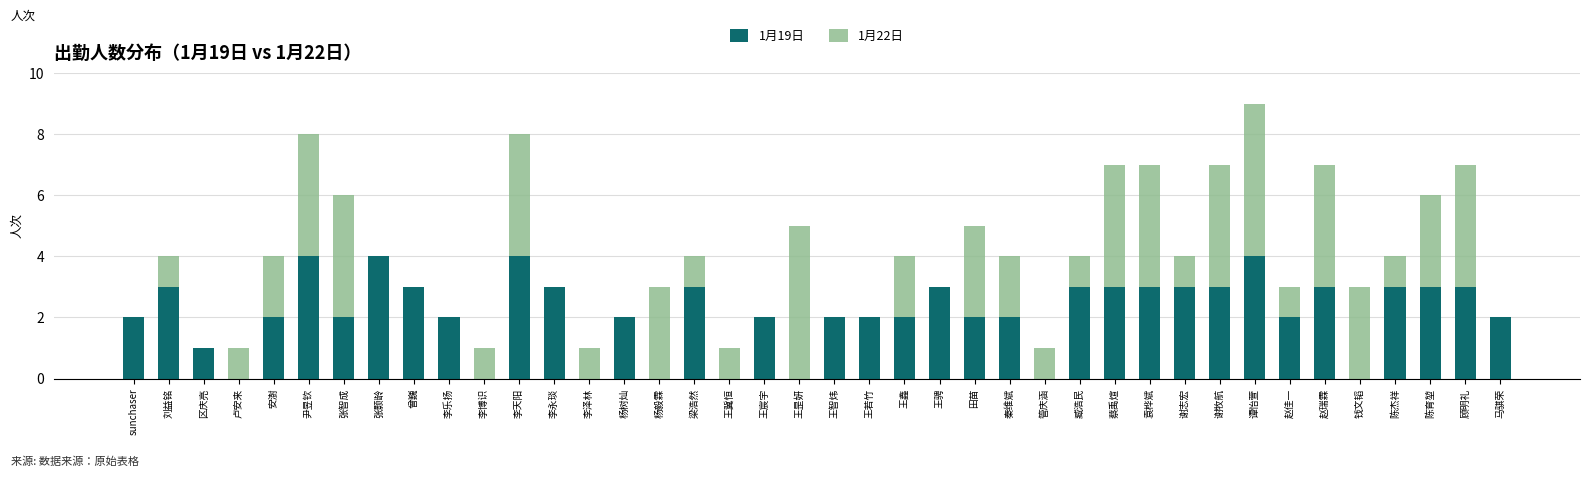

True or false: 1月19日 has a value of 1 at 刘益铭.

False